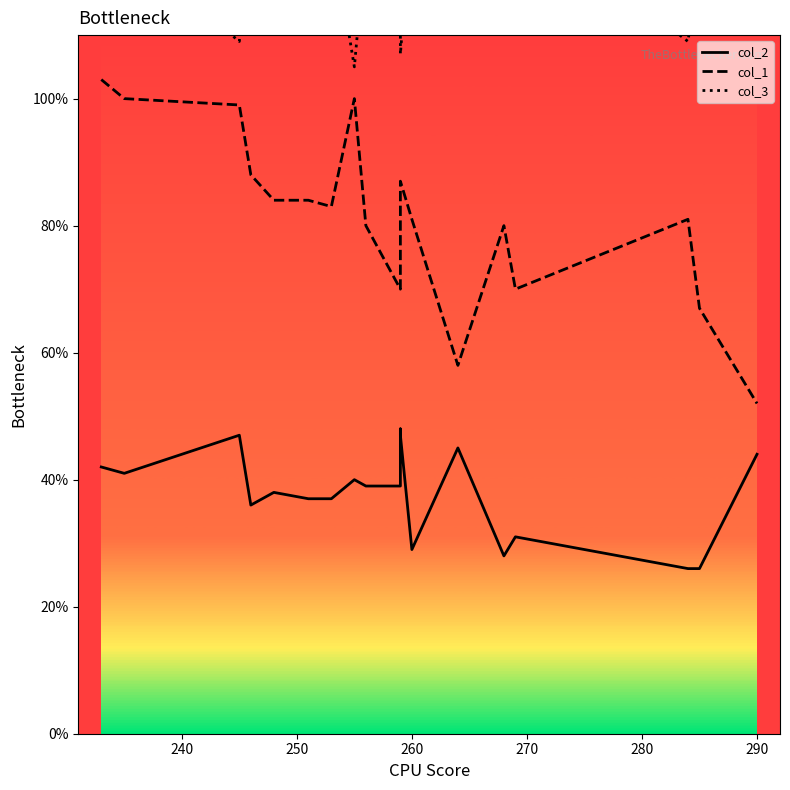

How many lines are shown in the chart?

3